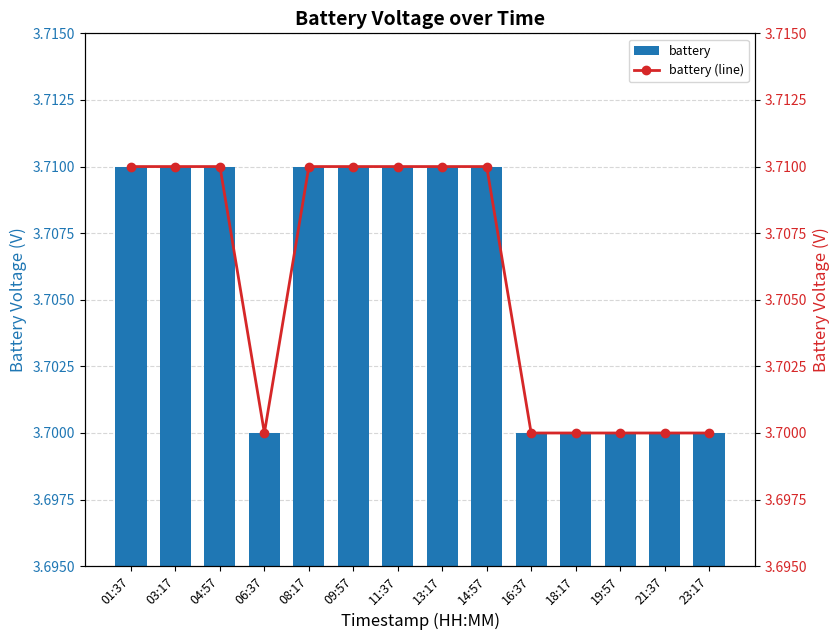

What are all the series names shown in the legend?

battery, battery (line)